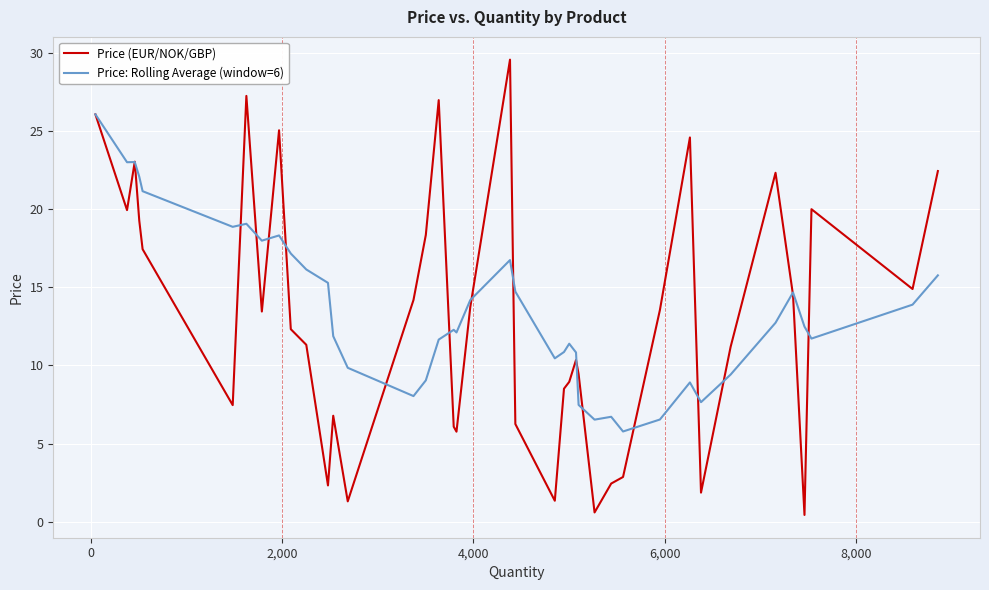

Rank the series by their maximum value, from highest to lowest.

Price (EUR/NOK/GBP), Price: Rolling Average (window=6)